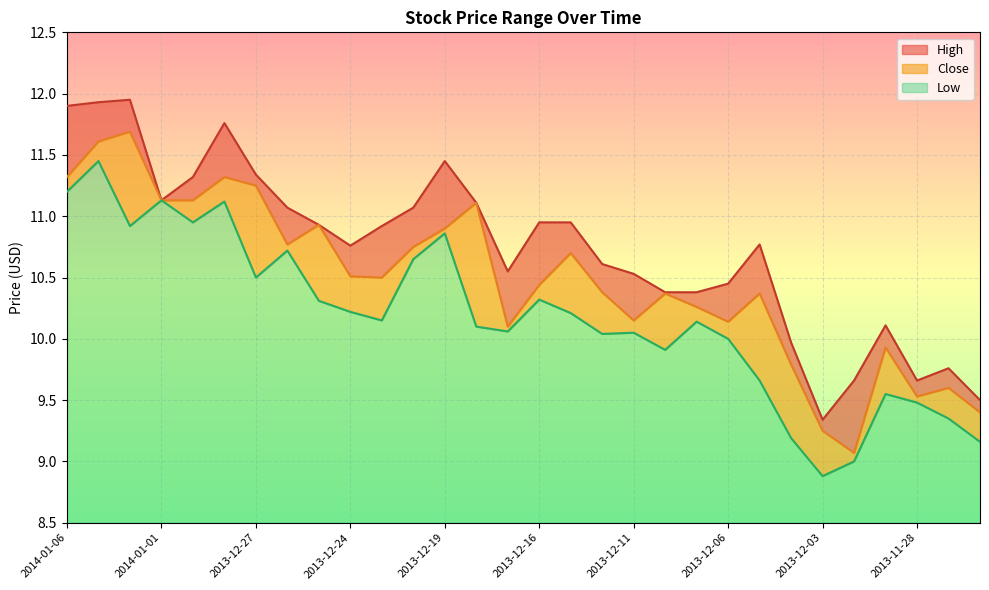

How many interior local valleys does the High series have?

5